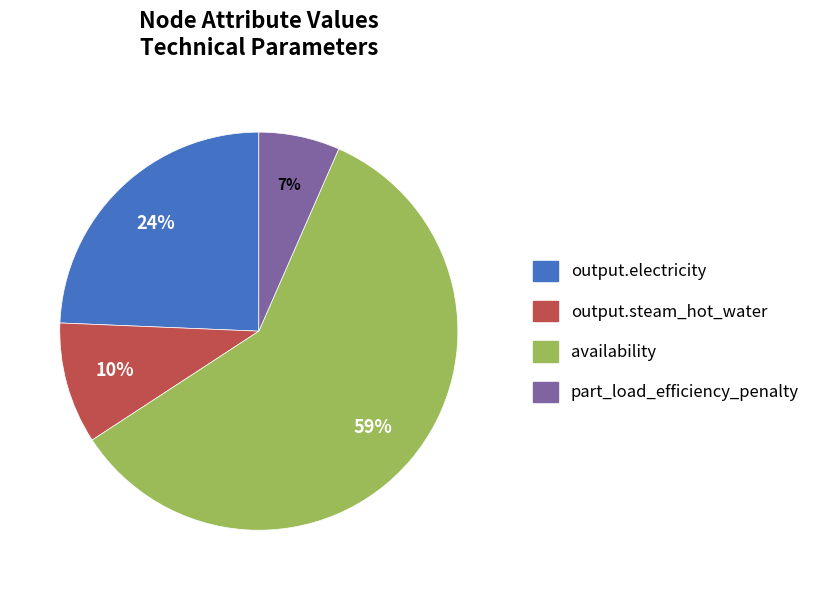

Do availability and output.steam_hot_water together represent more than half of the pie?

Yes